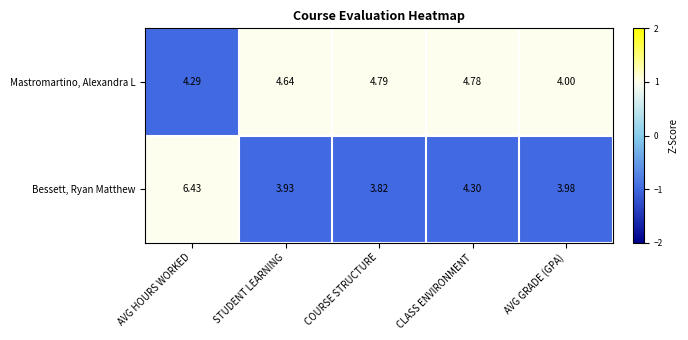

At which label does Bessett, Ryan Matthew reach its peak?

AVG HOURS WORKED